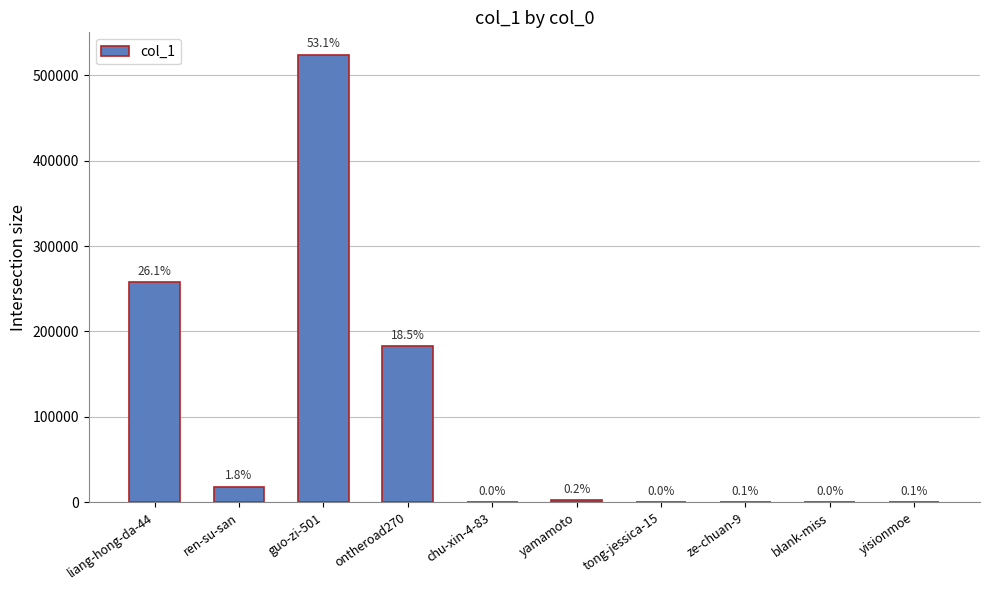

What is the change in value from ontheroad270 to ze-chuan-9?

-182335